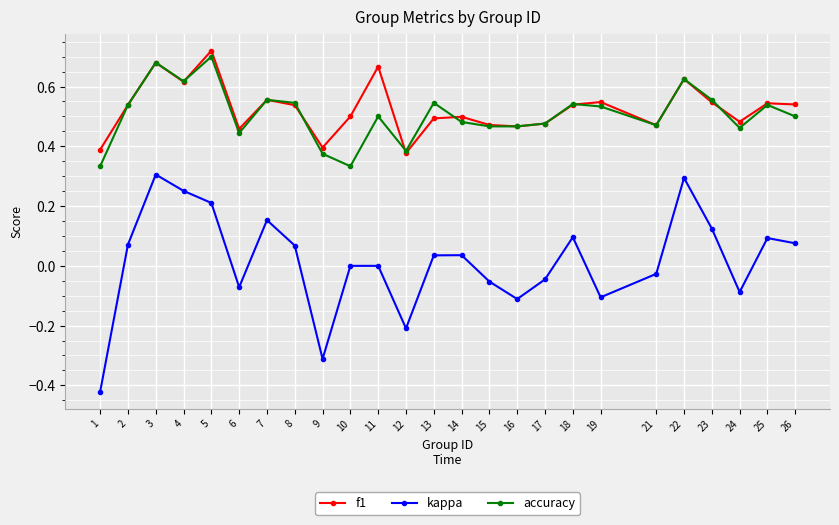

True or false: f1 and kappa cross at least once.

False